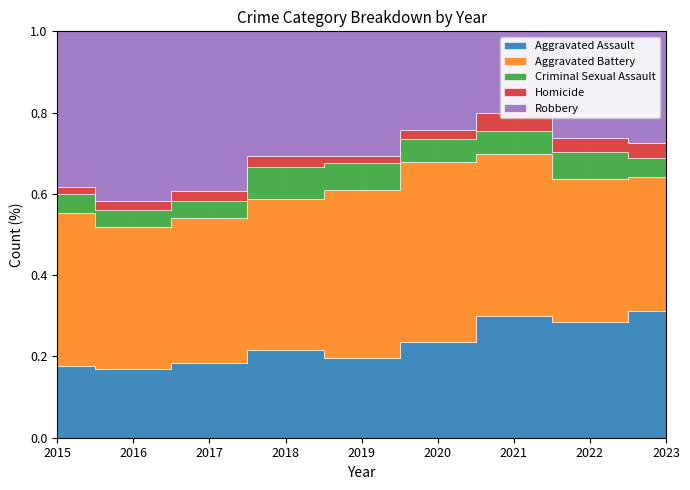

True or false: Aggravated Assault and Aggravated Battery intersect in this chart.

False